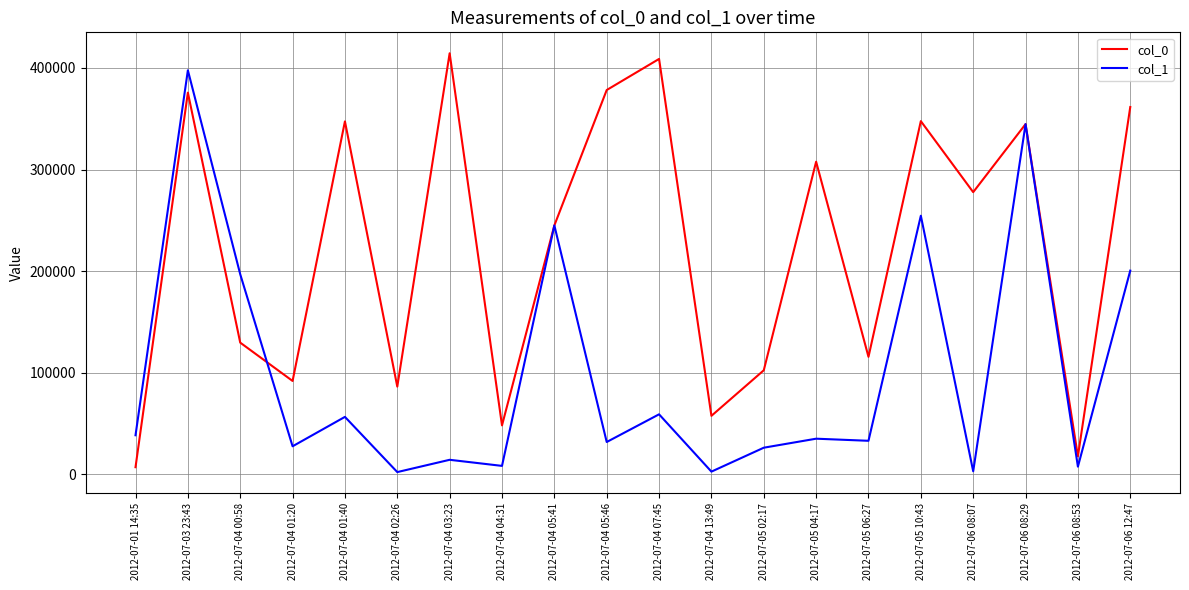

What is the difference between the second highest and second lowest values in the col_0 series?

390895